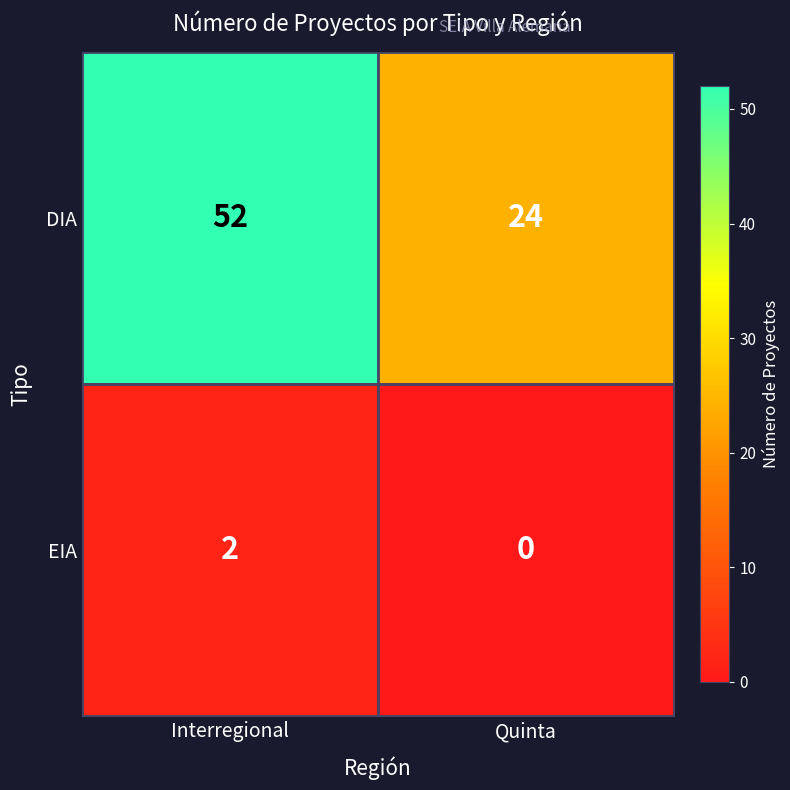

How many data points does each series have?

2